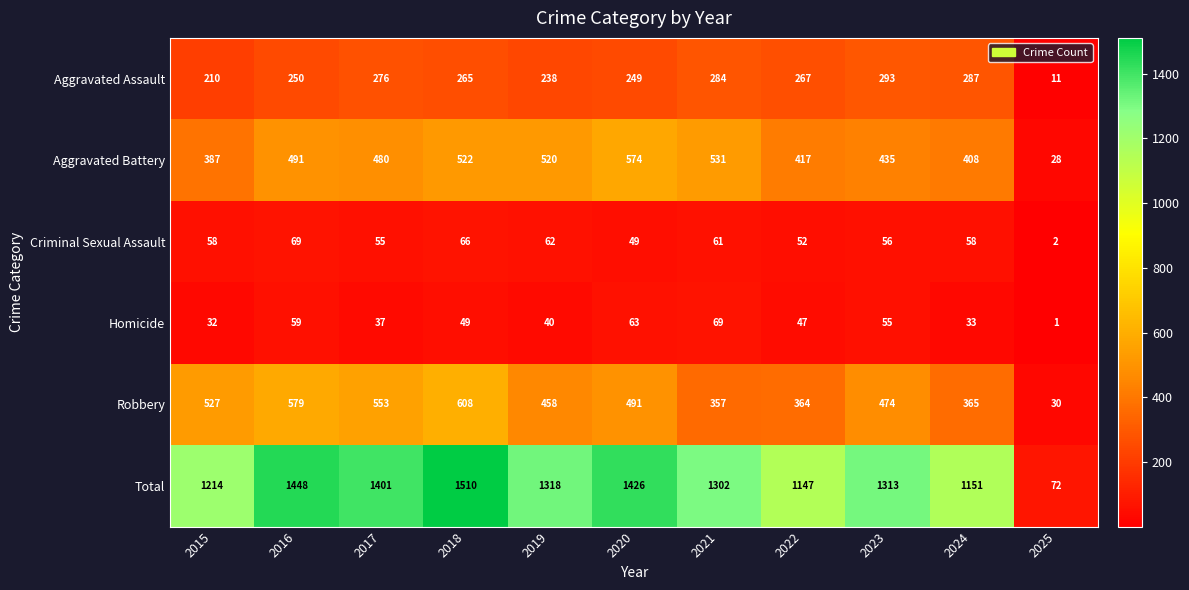

What is the approximate value of Homicide at 2016, to the nearest 5?

60